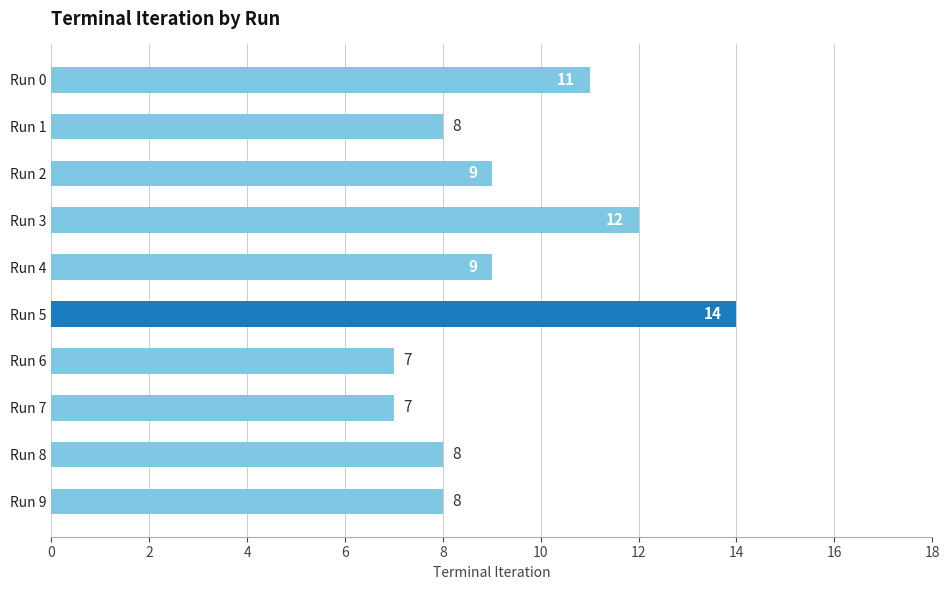

Reading top to bottom, transcribe all the data shown in this chart.

Run 0=11	Run 1=8	Run 2=9	Run 3=12	Run 4=9	Run 5=14	Run 6=7	Run 7=7	Run 8=8	Run 9=8